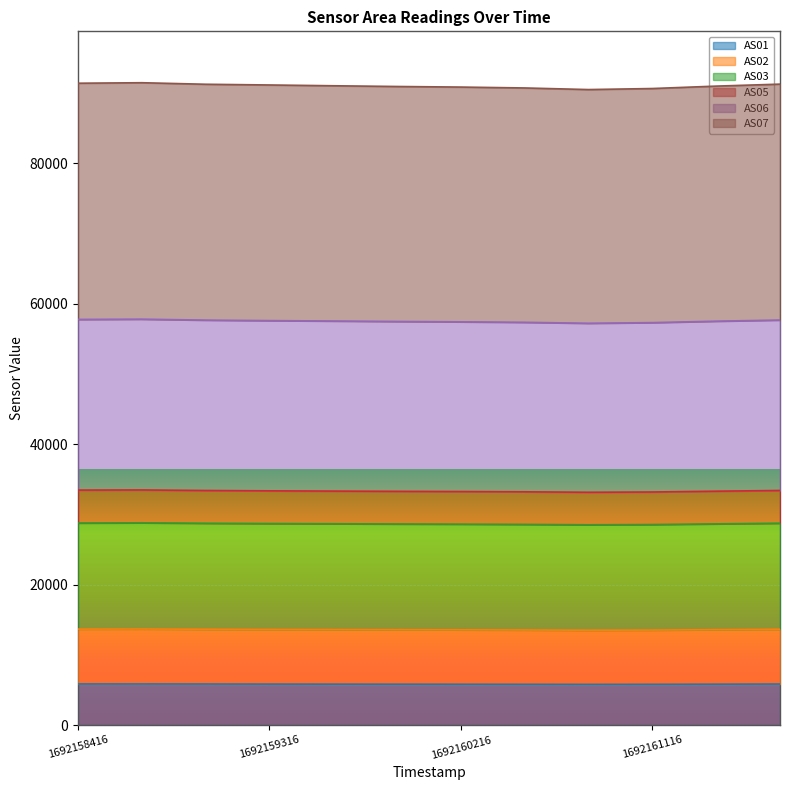

In AS01, how many points are higher than both neighbors (excluding endpoints)?

1